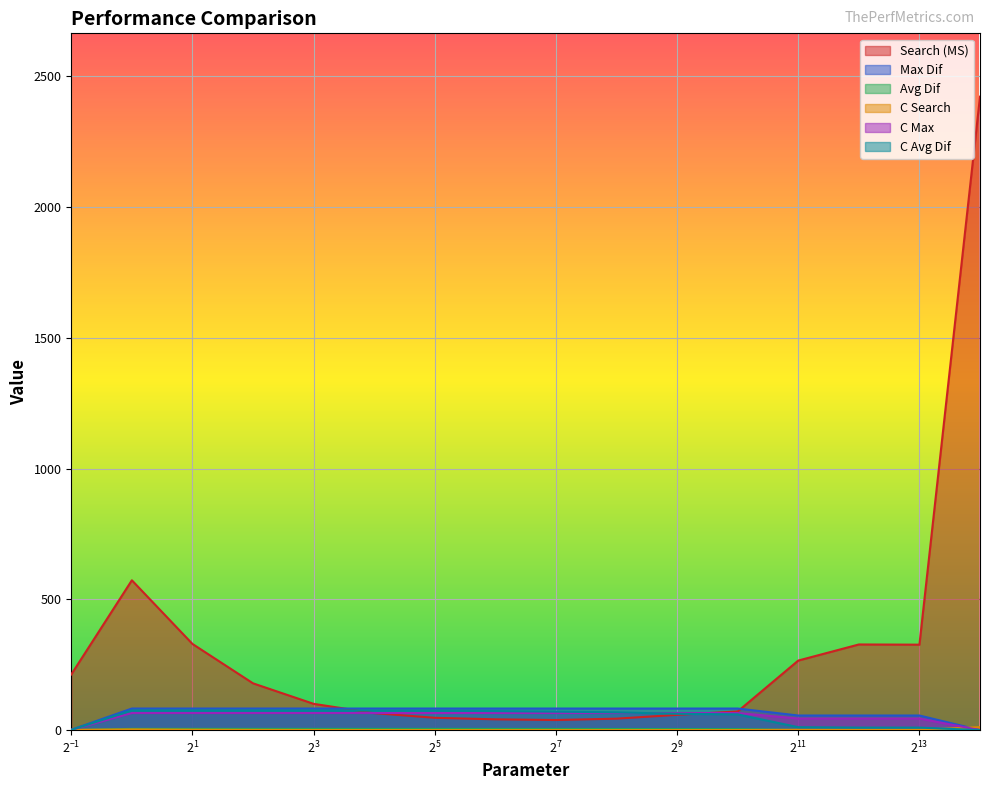

Which series has the largest total across all categories?

Search (MS)